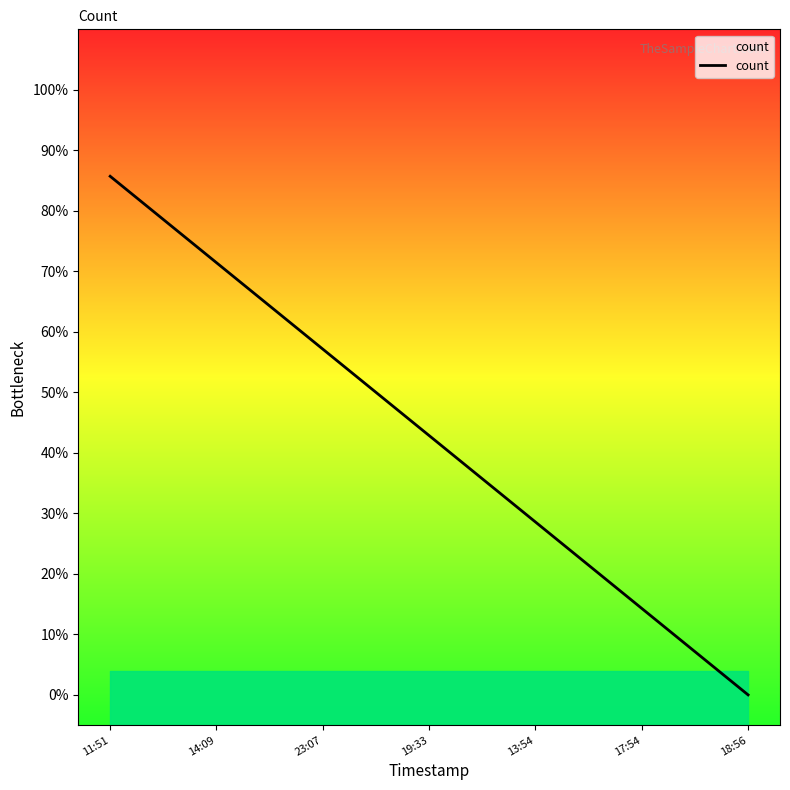

List the labels in order of value, smallest first.

18:56, 17:54, 13:54, 19:33, 23:07, 14:09, 11:51